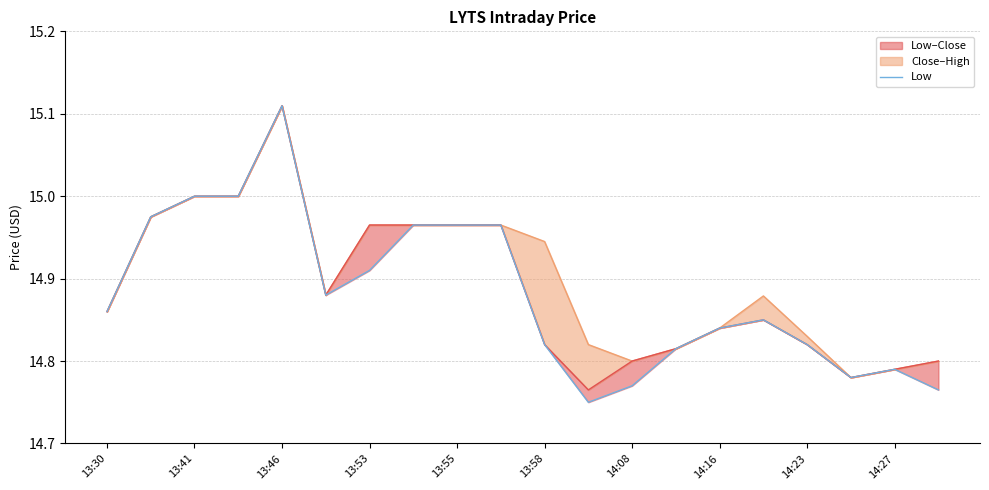

What is the difference between the values at 13:53 and 14:08?

0.1